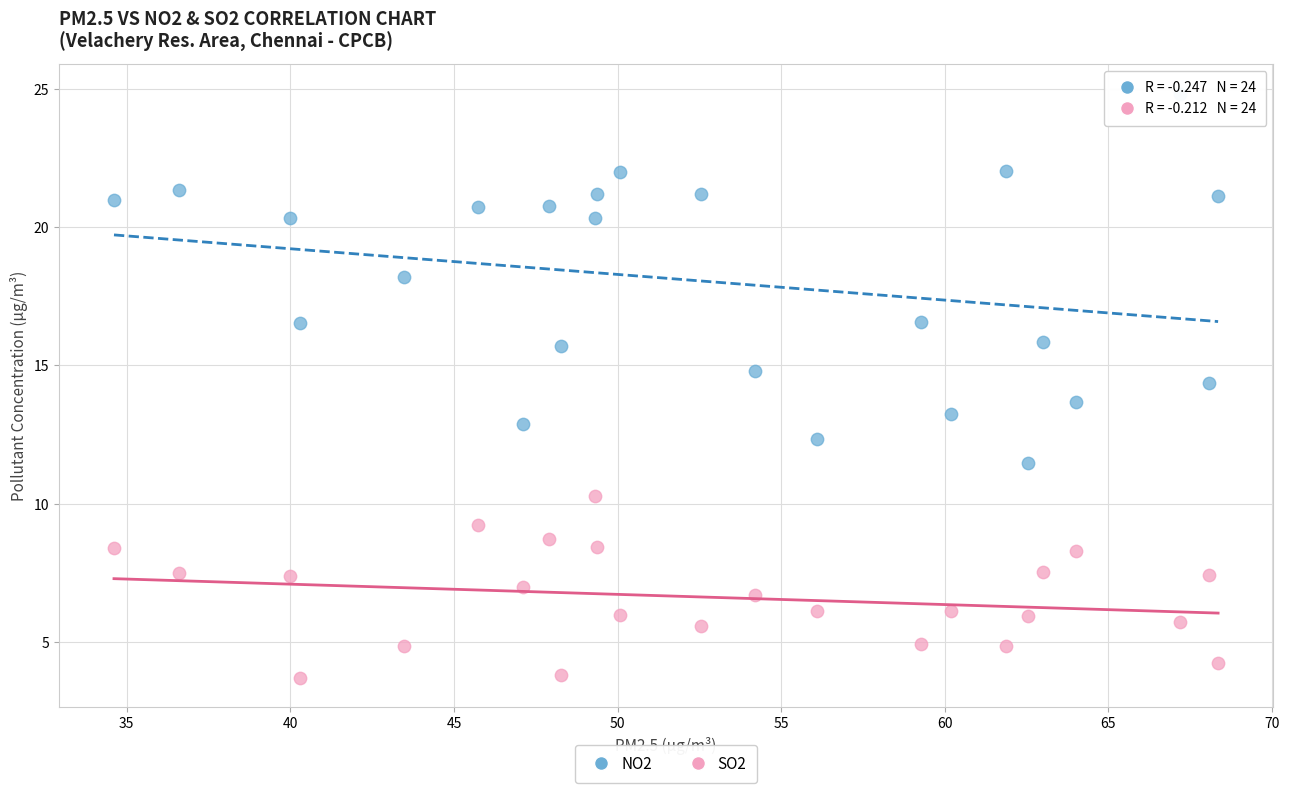

Which series has the largest Y range (max minus min)?

NO2